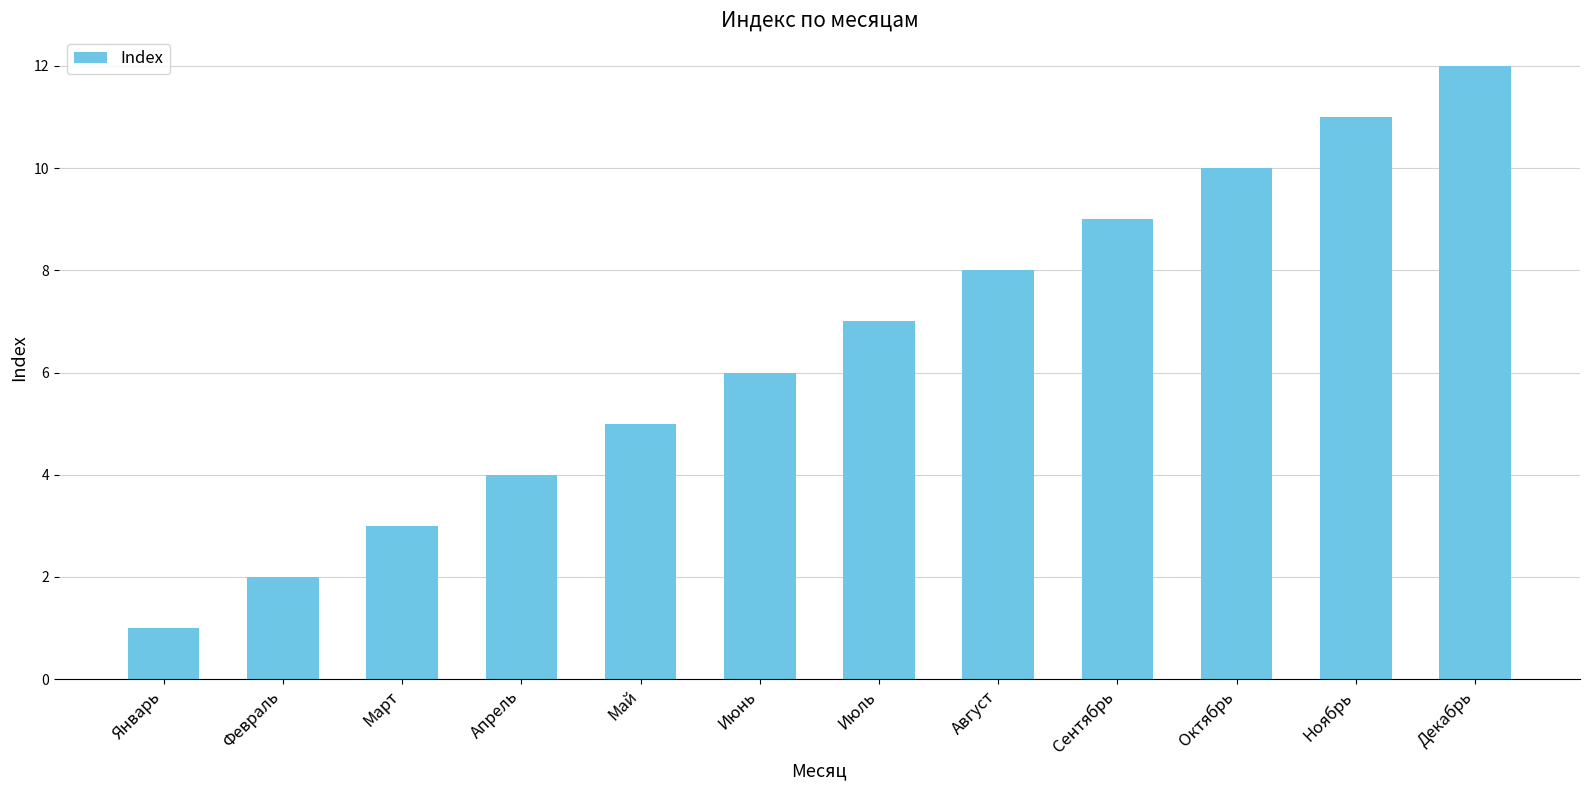

What is the difference between the values at Июль and Апрель?

3